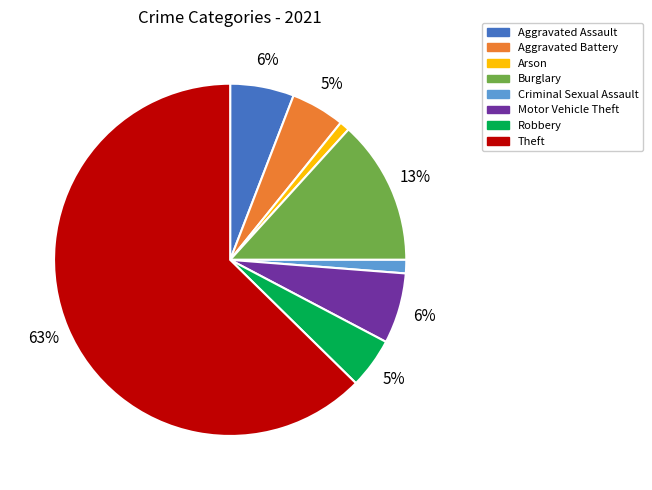

How many slices are in this pie chart?

8